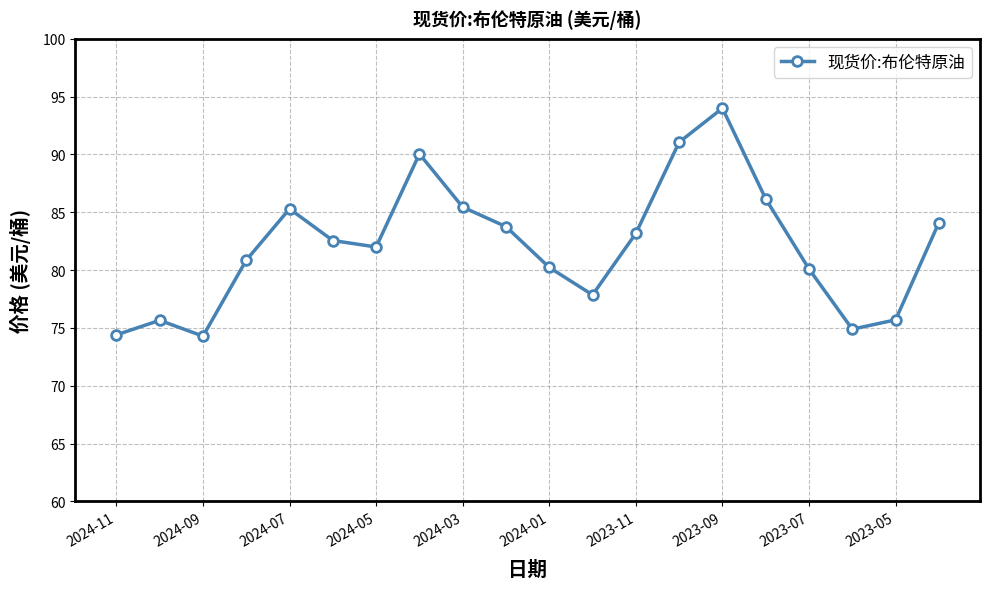

How many lines are shown in the chart?

1